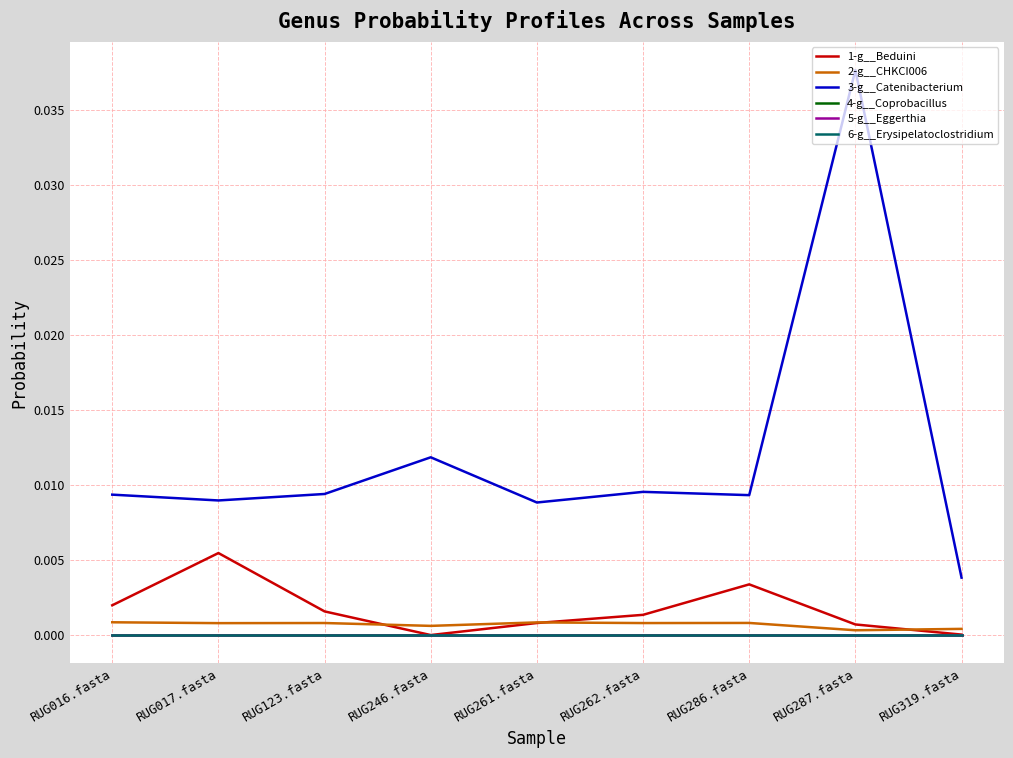

At which category does the chart reach its peak across all series?

RUG287.fasta